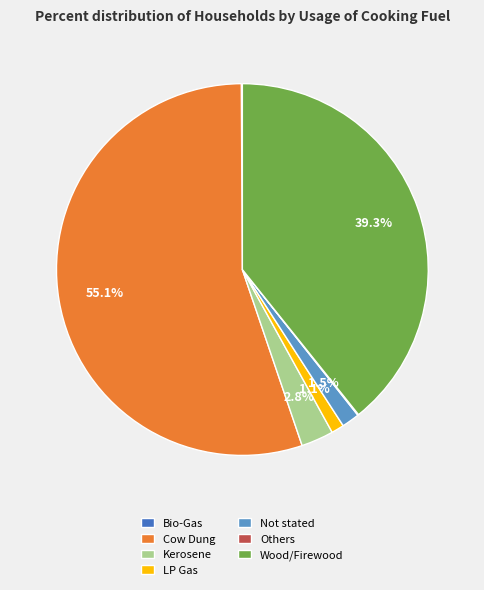

Which category has the biggest portion of the pie?

Cow Dung